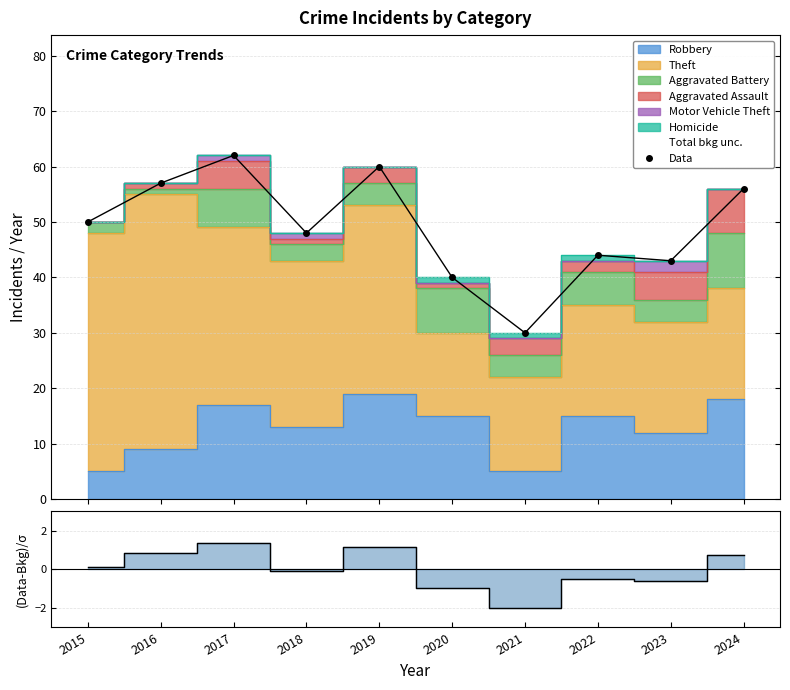

True or false: there are more than 2 points higher than both neighbors.

True